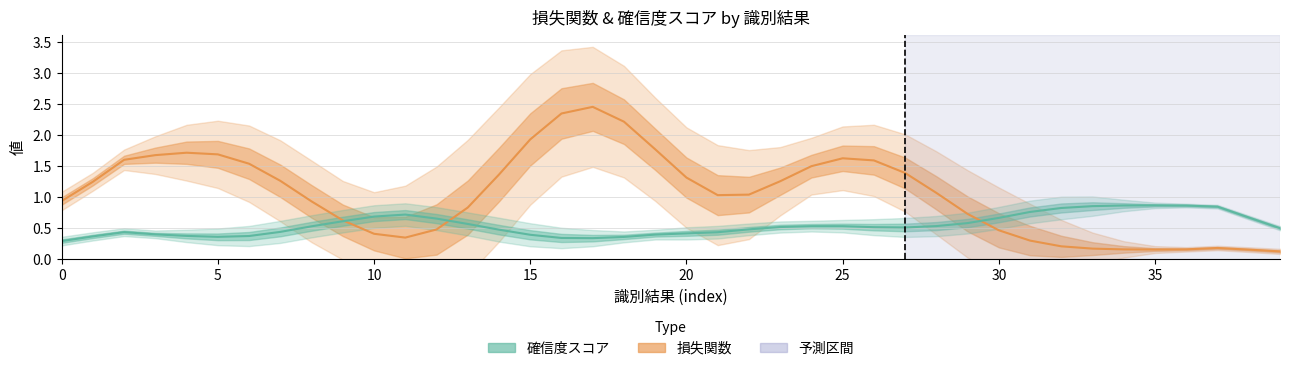

How many interior local valleys does the 損失関数 series have?

4